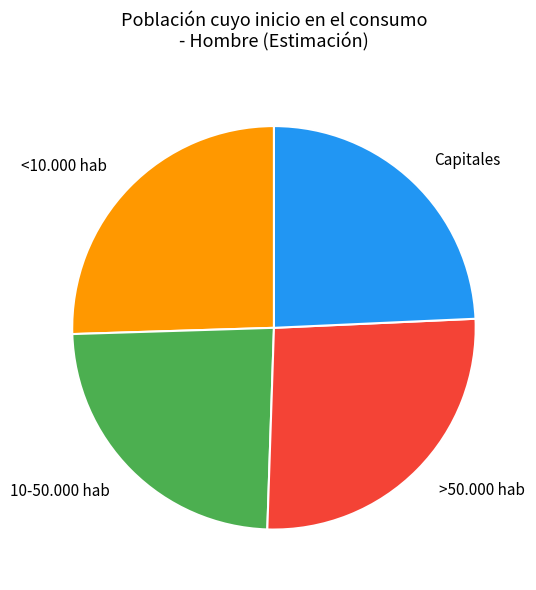

Do <10.000 hab and 10-50.000 hab together represent more than half of the pie?

No